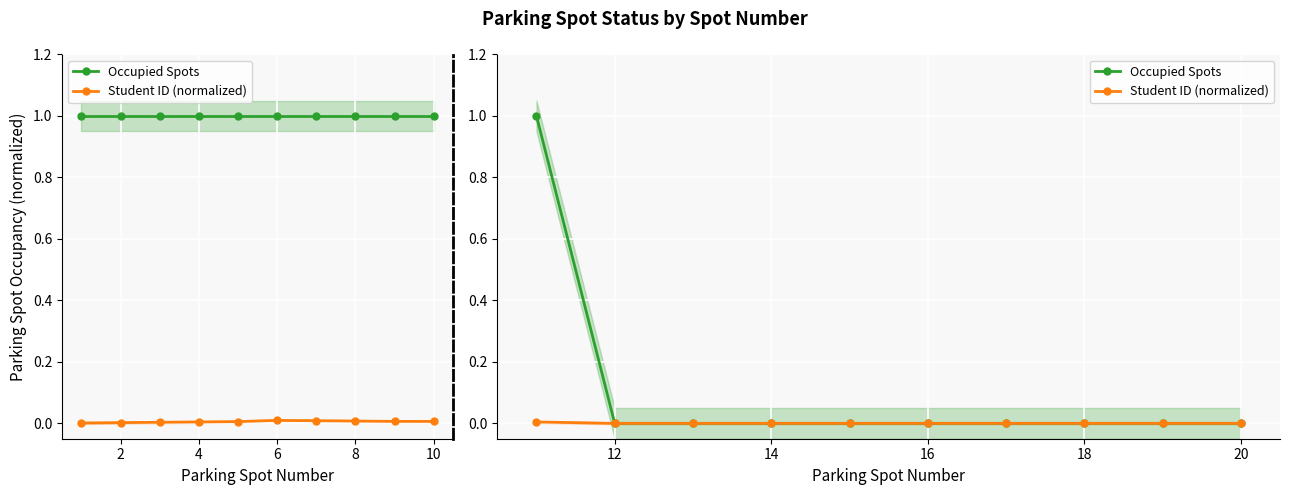

How many series are shown in this chart?

2